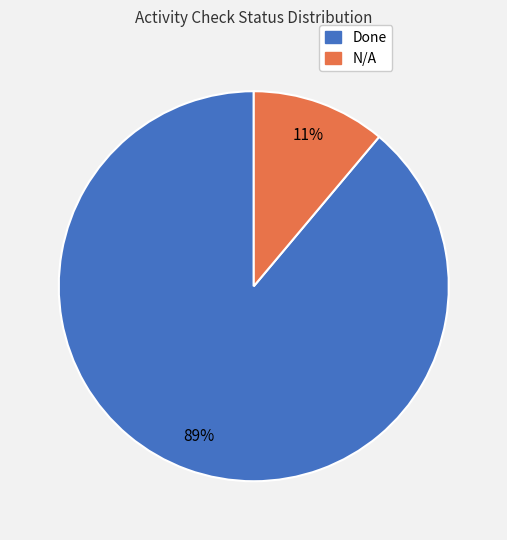

To the nearest percent, what portion does Done represent?

89%